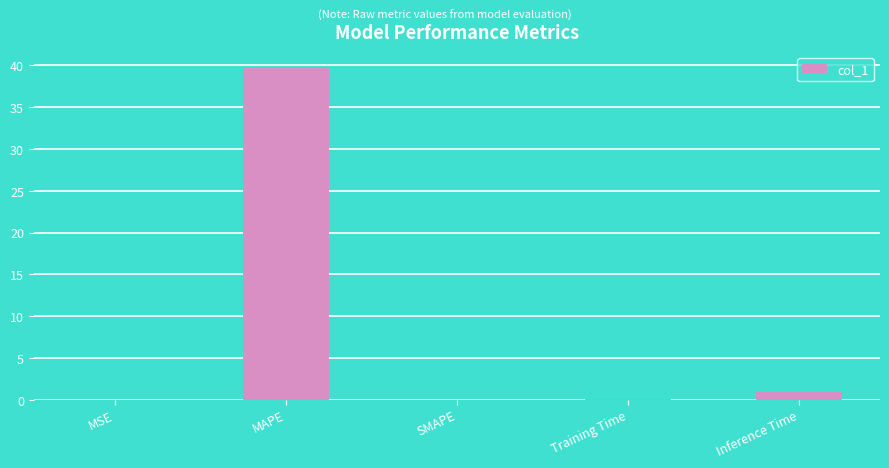

The value at MAPE is 16.8. True or false?

False